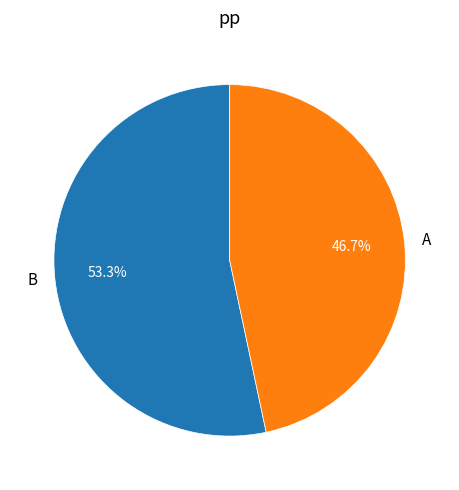

Between B and A, which is larger?

B